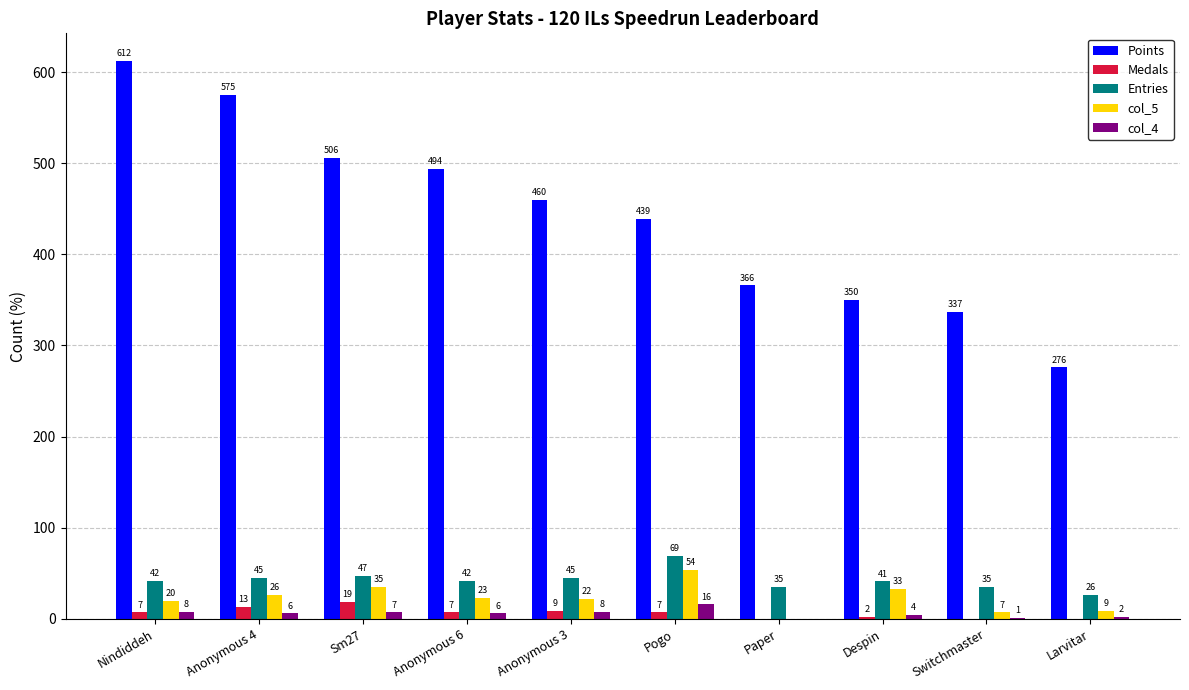

How many groups of bars are there?

10